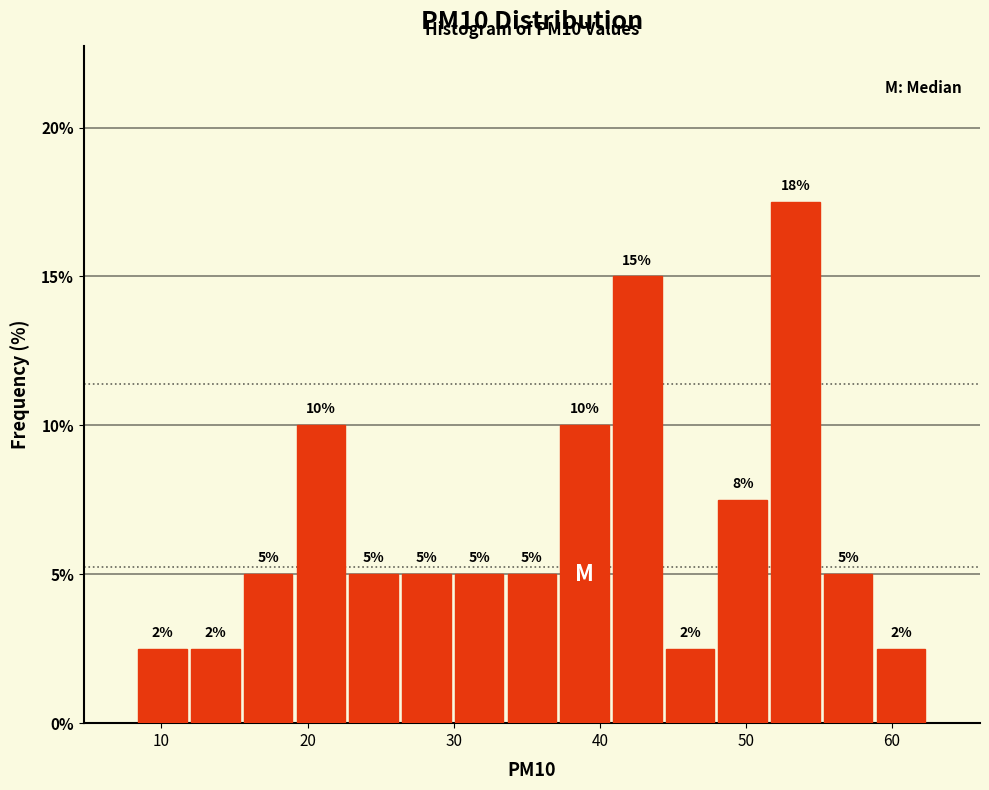

Around what value on the x-axis is the tallest bar? Give the approximate position of its centre, as read against the axis.

53